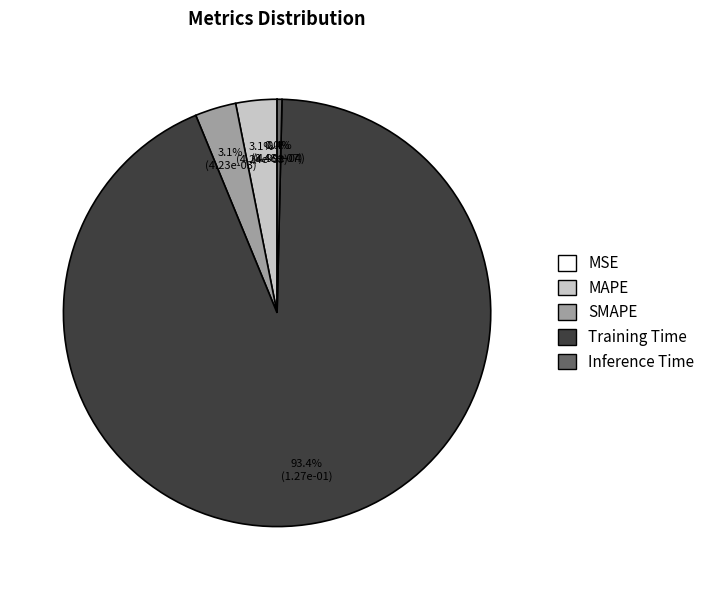

Which has a higher value, SMAPE or Inference Time?

SMAPE